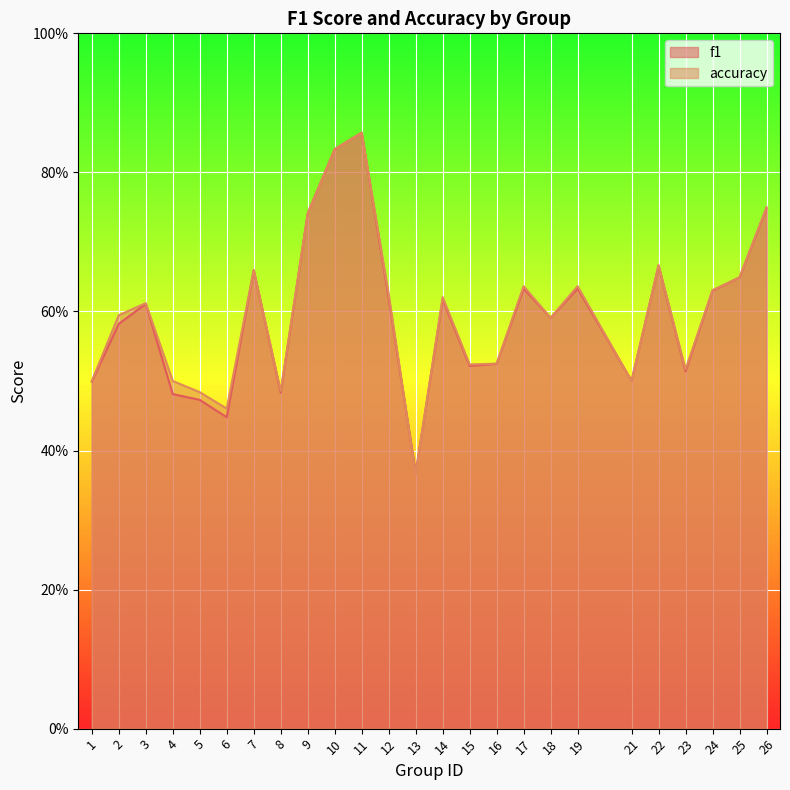

What is the value of the f1 point at the 3rd from the left?

0.6